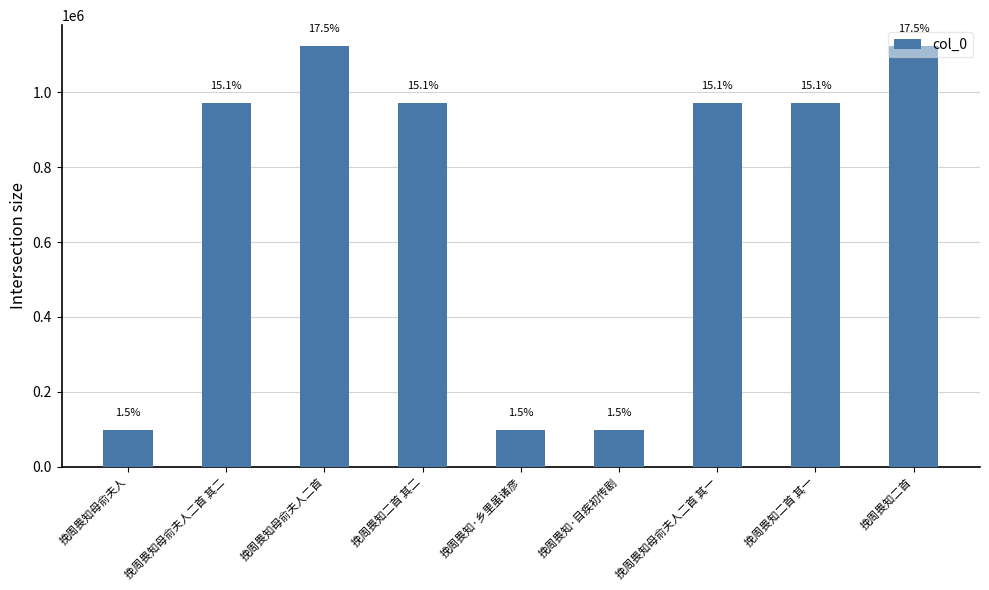

What is the maximum value shown in the chart?

1123785